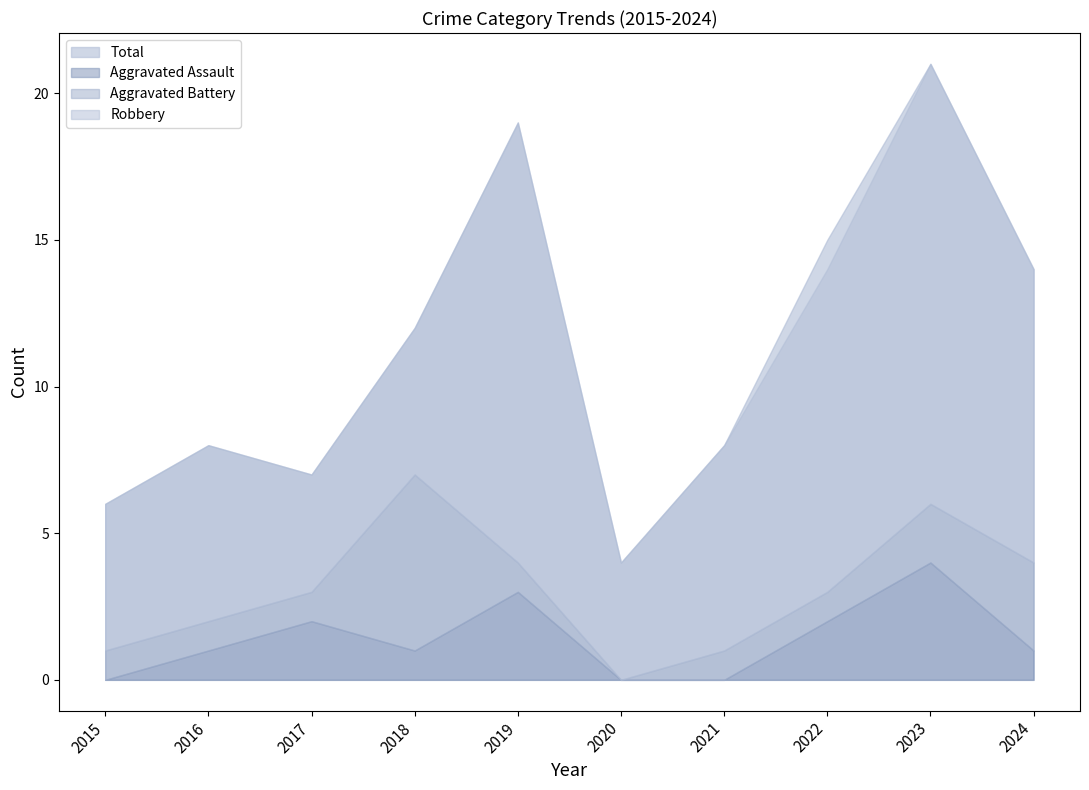

What are all the series names shown in the legend?

Aggravated Assault, Aggravated Battery, Robbery, Total